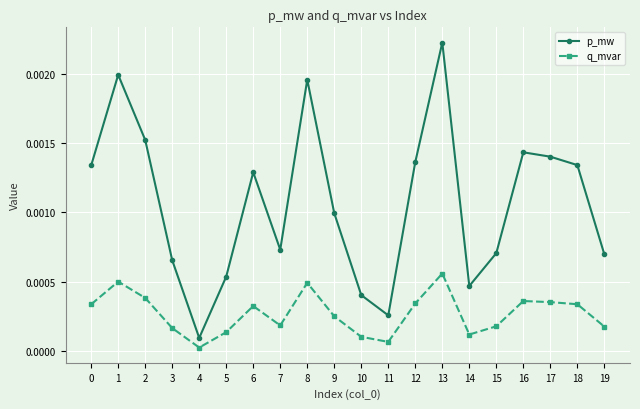

True or false: q_mvar and p_mw intersect in this chart.

False